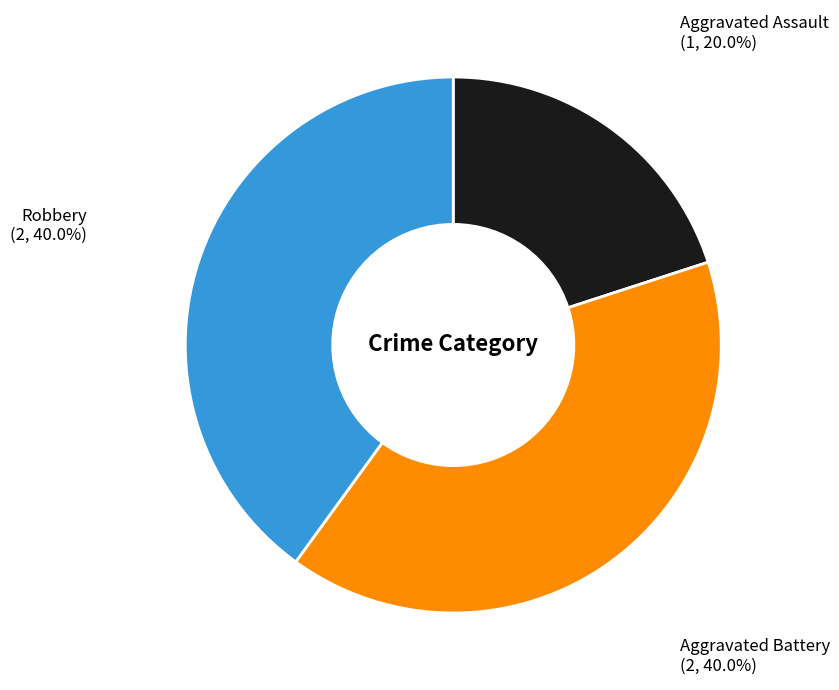

Is there any slice that represents more than half of the pie?

No